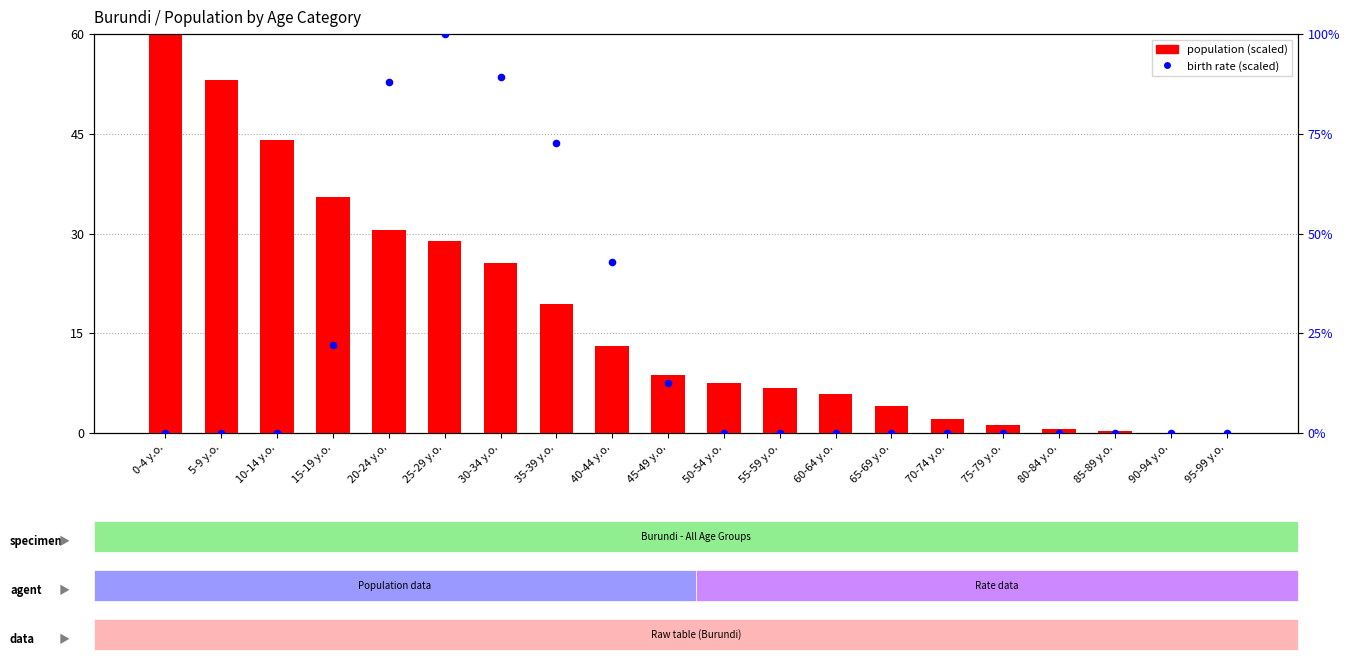

What is the total value across all series at 60-64 y.o.?

5.9